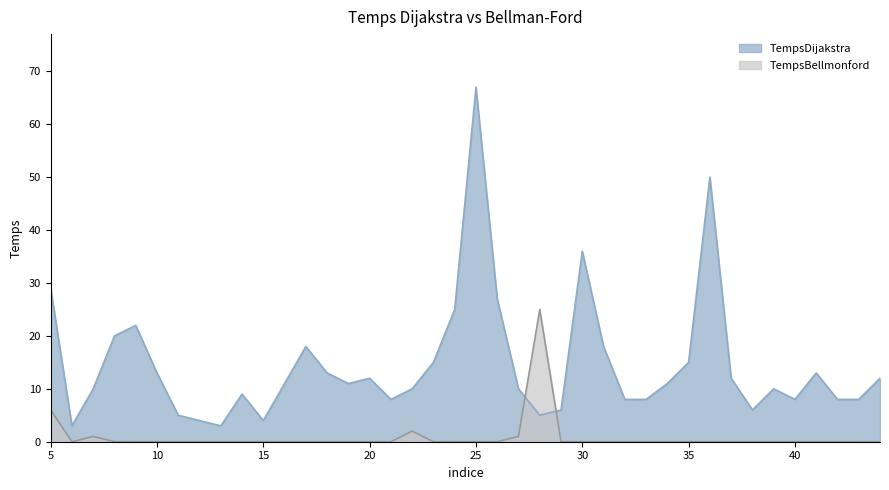

What is the difference between the maximum and minimum values in the TempsDijakstra series?

64